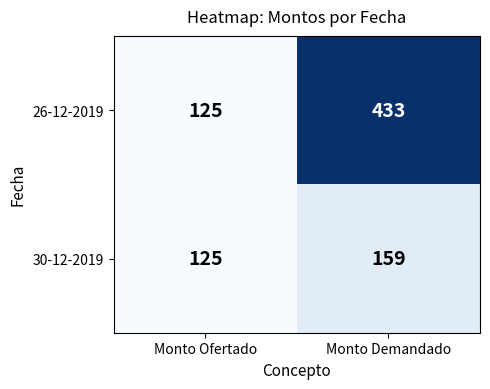

How many data points does each series have?

2